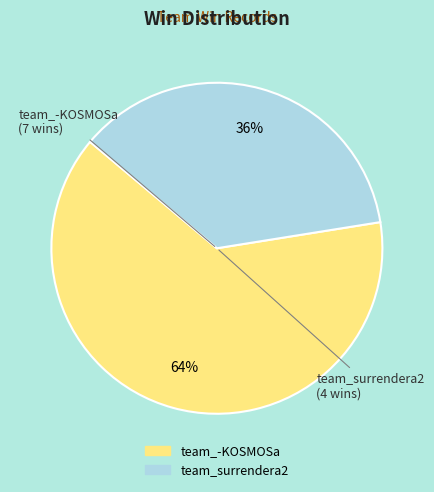

How many segments does this pie chart have?

2